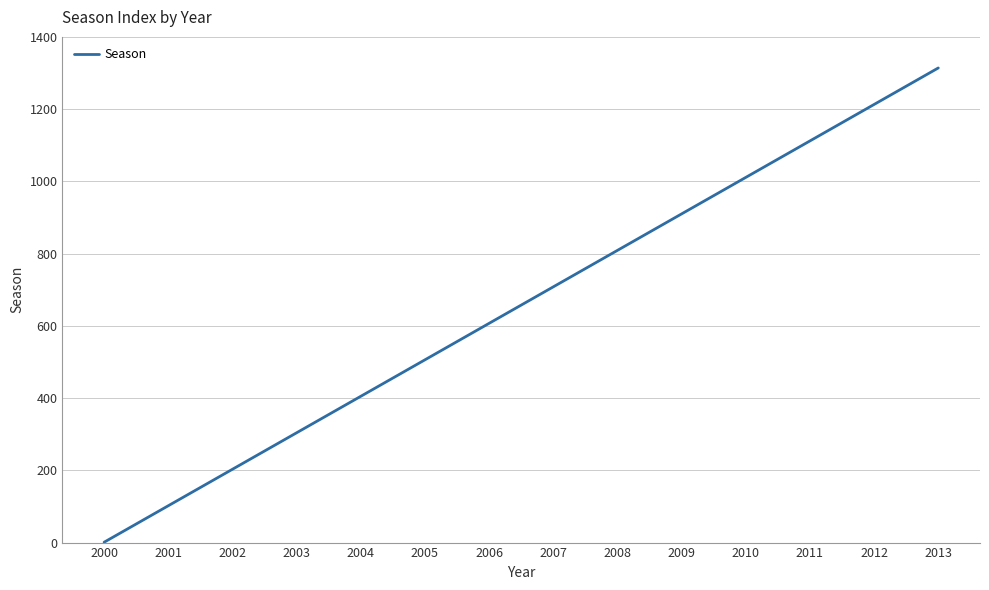

Which category has the lowest value across all series?

2000